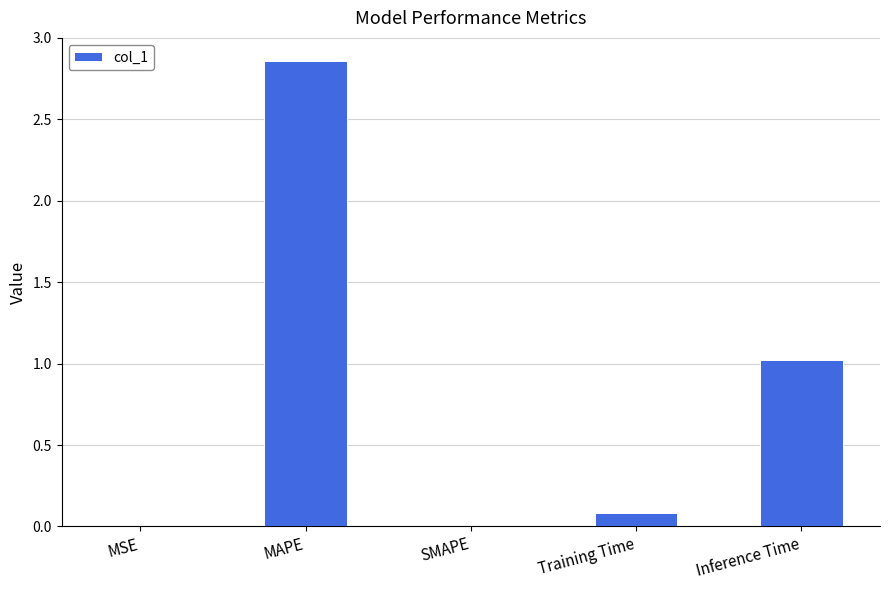

Where is the data nearest to the value 1?

Inference Time